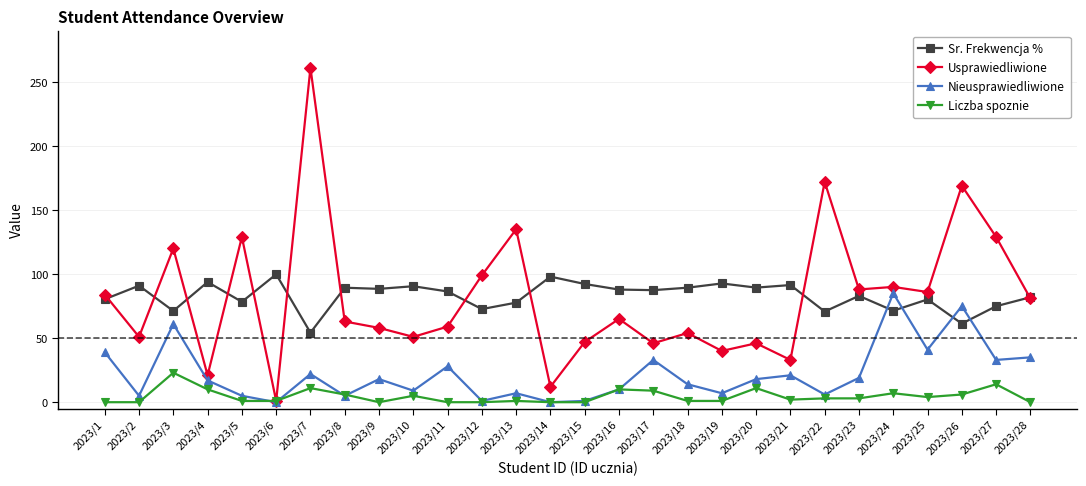

List the series in order of their peak value, lowest first.

Liczba spoznie, Nieusprawiedliwione, Sr. Frekwencja %, Usprawiedliwione